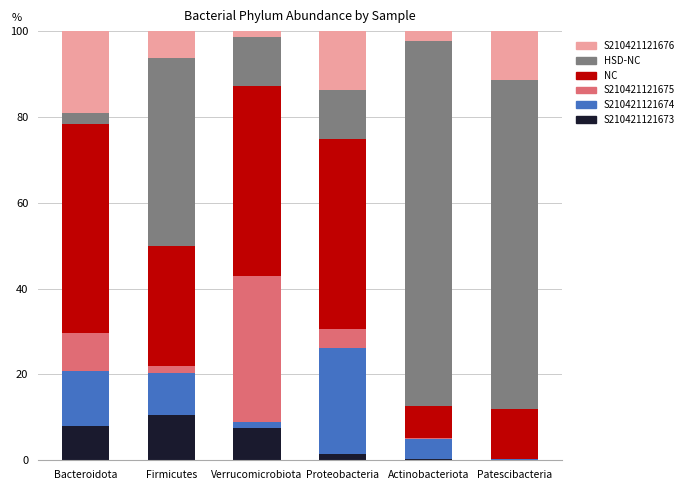

What are all the series names shown in the legend?

S210421121676, HSD-NC, NC, S210421121675, S210421121674, S210421121673